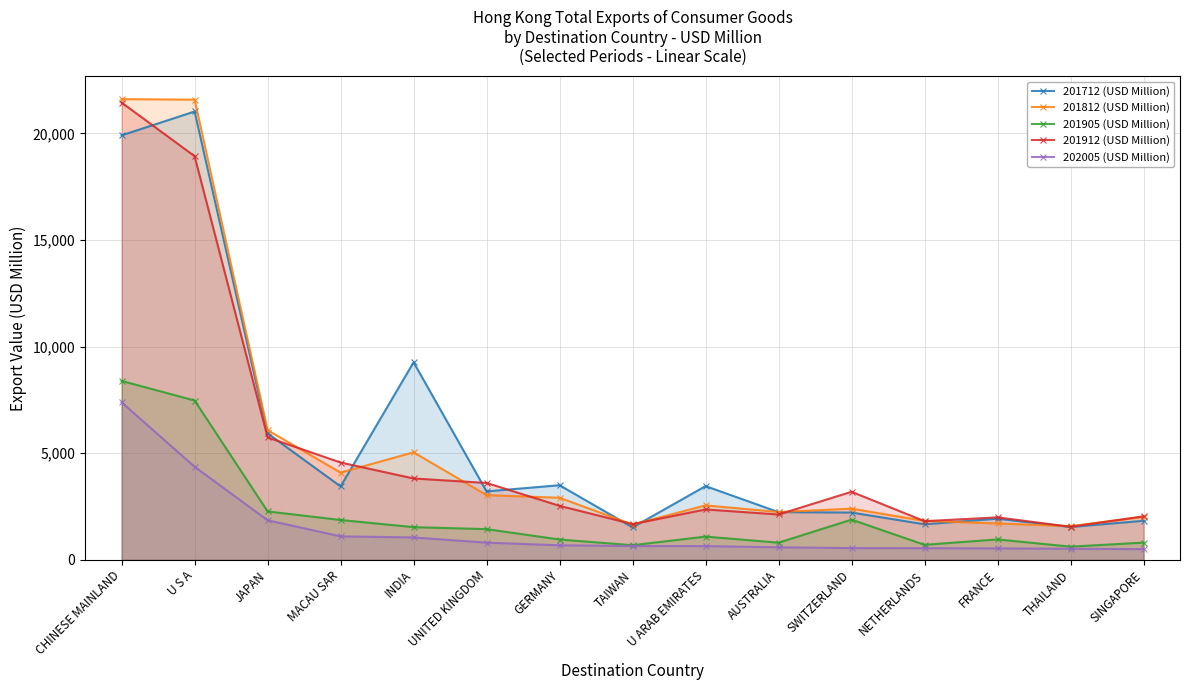

Reading right to left, list all the values displayed in this chart.

201712 (USD Million): 1829.7	1536.8	1926.7	1664.4	2216.8	2234.7	3455.7	1519.9	3497.2	3208.0	9264.2	3441.4	5929.2	21029.0	19910.1
201812 (USD Million): 2010.4	1576.7	1704.4	1823.3	2397.2	2240.9	2552.2	1652.3	2909.6	3031.7	5041.1	4089.1	6081.2	21583.9	21609.4
201905 (USD Million): 805.8	615.2	955.7	702.3	1883.1	802.6	1088.1	684.2	950.5	1437.6	1531.1	1866.7	2268.4	7471.0	8390.7
201912 (USD Million): 2036.1	1548.3	1988.8	1811.1	3189.9	2124.1	2361.4	1672.9	2530.1	3603.4	3814.3	4562.5	5740.3	18931.7	21447.0
202005 (USD Million): 499.9	517.6	534.0	542.1	548.1	584.6	642.3	643.6	679.1	803.2	1048.4	1098.2	1853.6	4363.8	7383.2